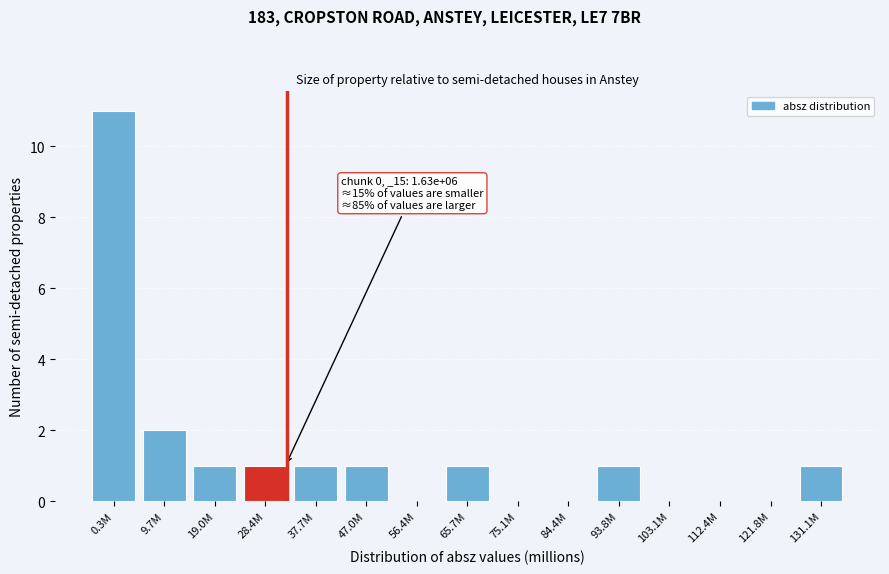

Reading right to left, extract all data points from this chart.

131.1M=1	121.8M=0	112.4M=0	103.1M=0	93.8M=1	84.4M=0	75.1M=0	65.7M=1	56.4M=0	47.0M=1	37.7M=1	28.4M=1	19.0M=1	9.7M=2	0.3M=11